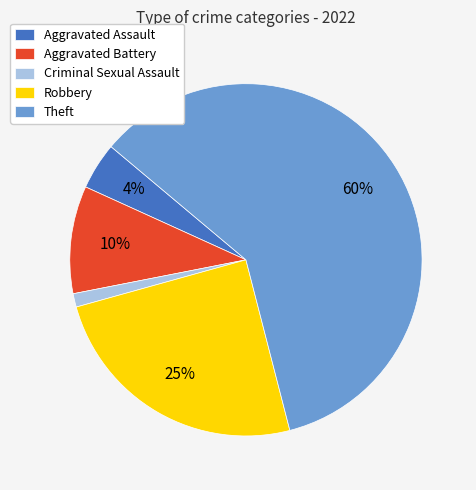

How many segments does this pie chart have?

5